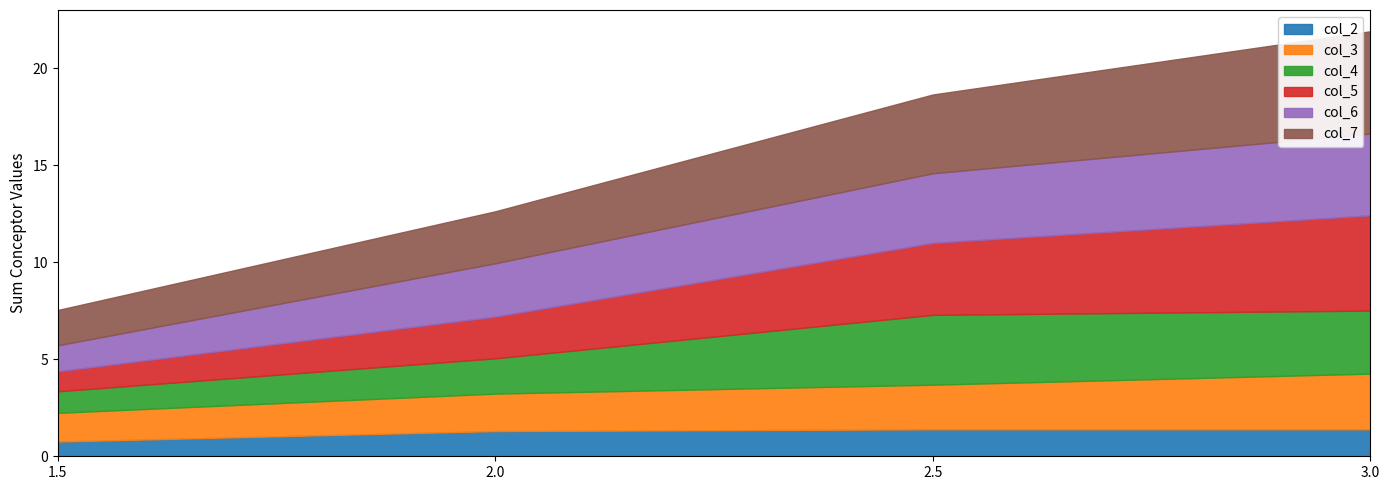

At which label is col_6 closest to 2?

1.5